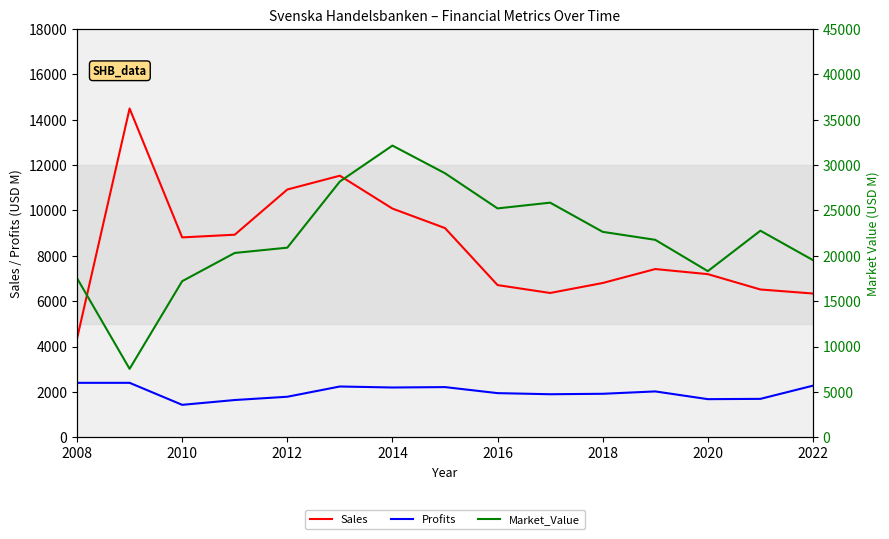

Does the chart have visible grid lines?

No